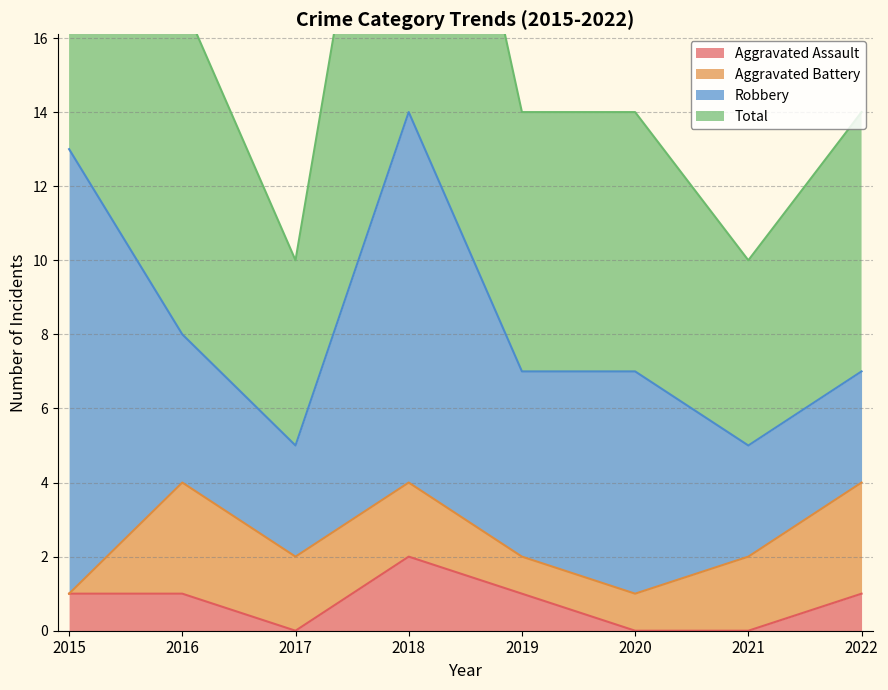

What is the sum of all Total values?

133